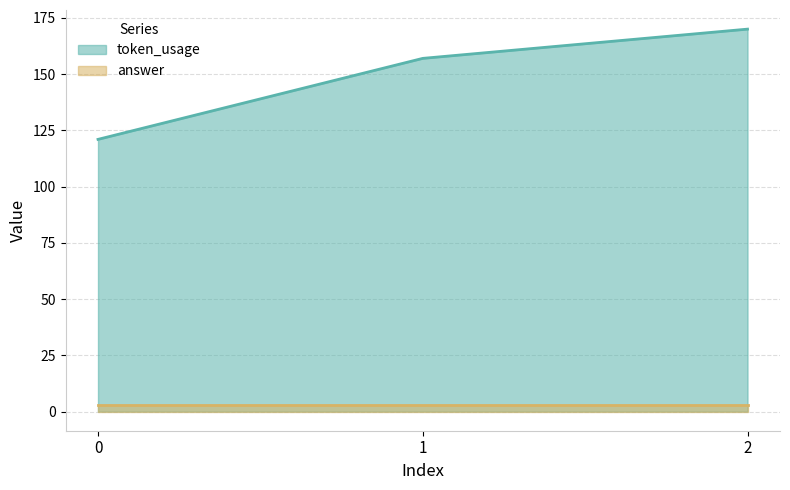

List the labels in order of value, smallest first.

0, 1, 2